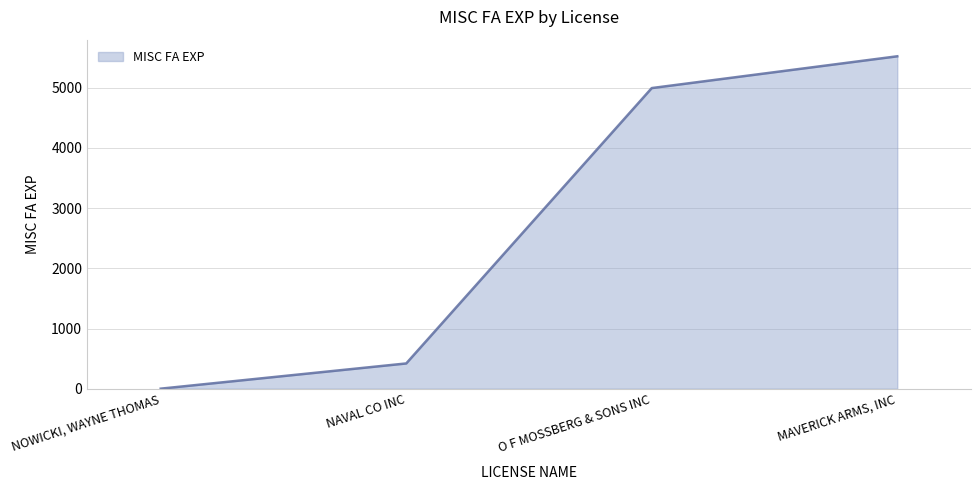

How many series are shown in this chart?

1